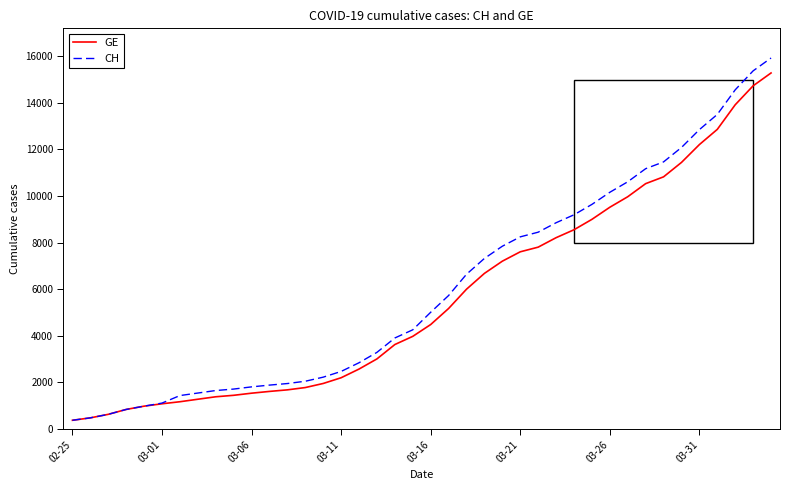

Which series has the largest range (max minus min)?

CH